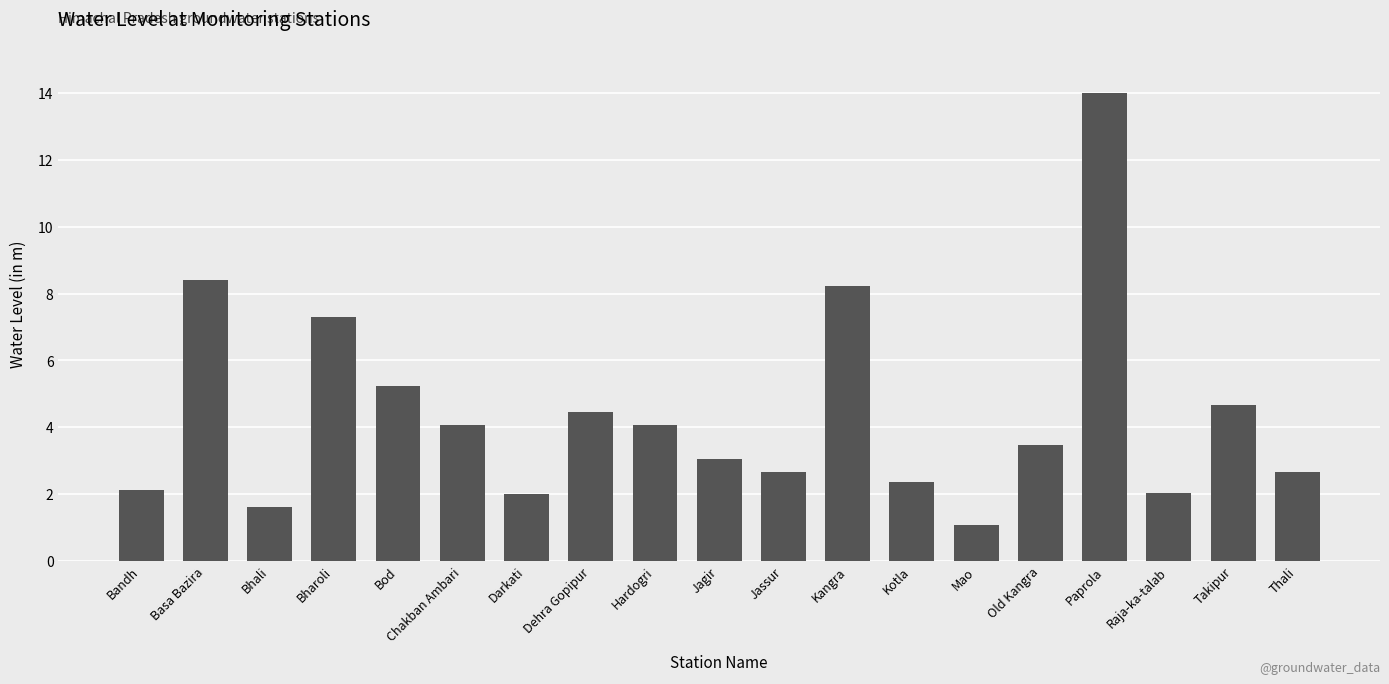

Which category has the highest value across all series?

Paprola